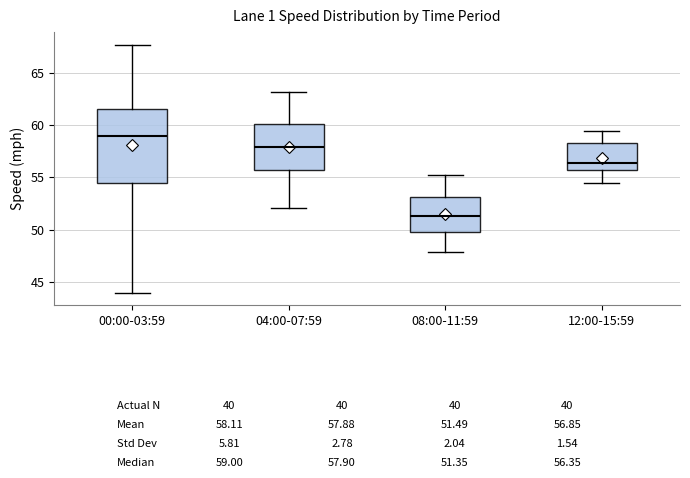

Where is the upper edge of the box for 00:00-03:59 on the y-axis? The values are not printed on the chart, so give them approximately, as read against the axis.

61.5